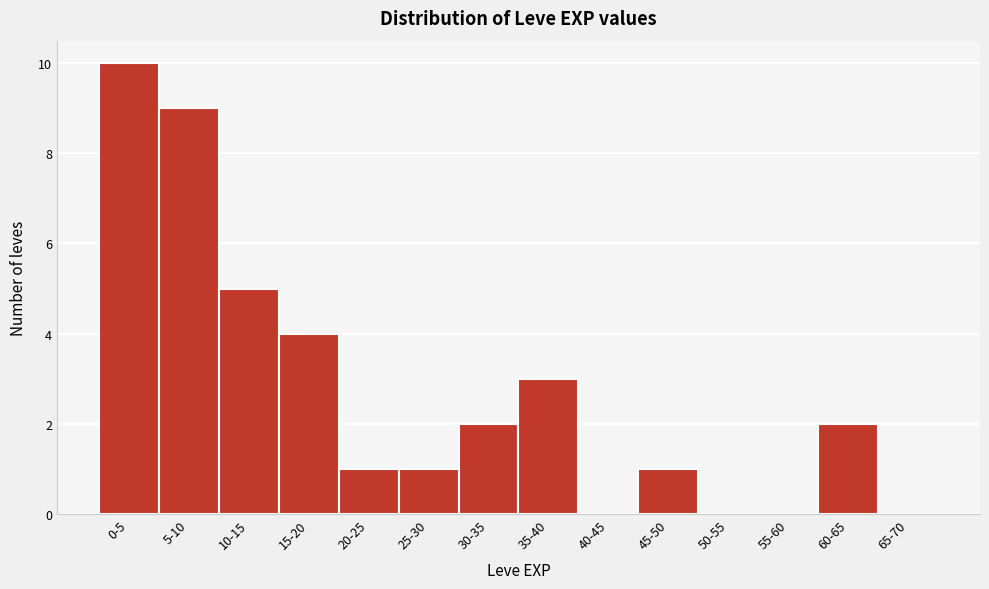

Reading right to left, extract all data points from this chart.

65-70=0	60-65=2	55-60=0	50-55=0	45-50=1	40-45=0	35-40=3	30-35=2	25-30=1	20-25=1	15-20=4	10-15=5	5-10=9	0-5=10